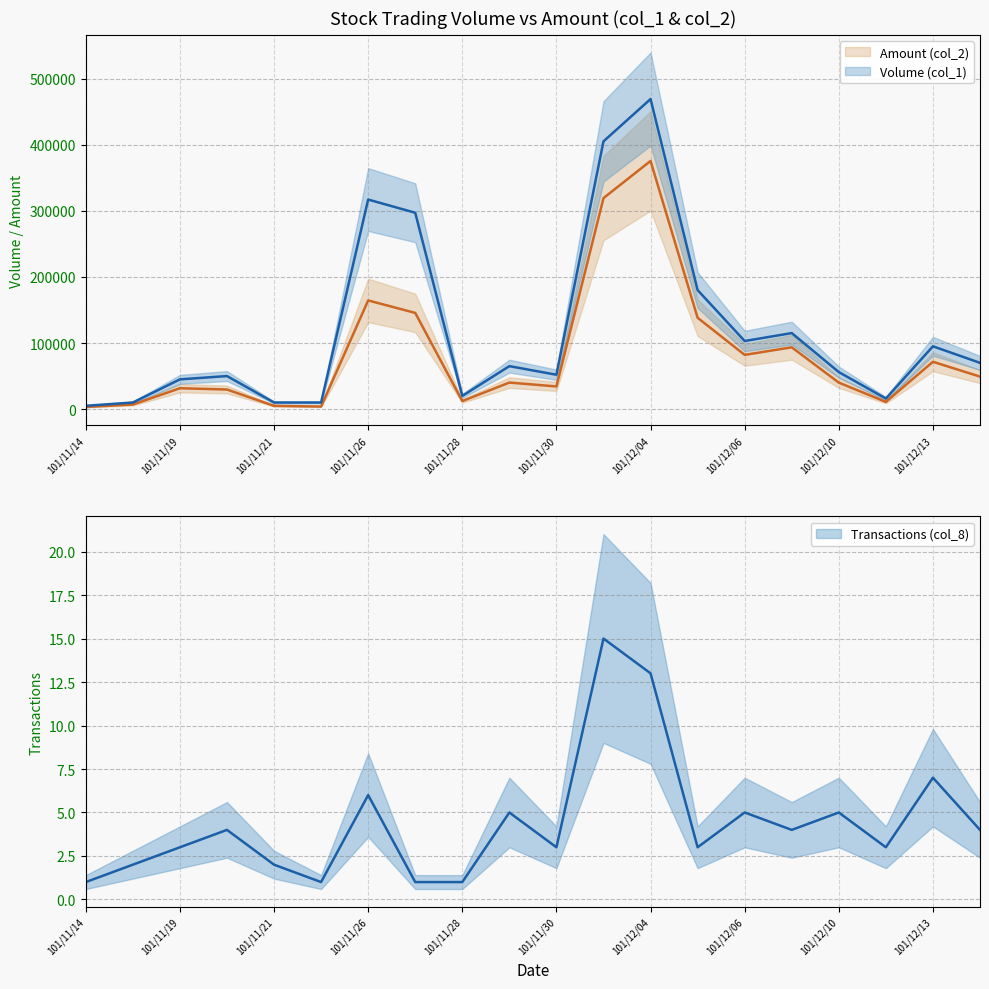

What is the maximum value for Volume (col_1)?

469000